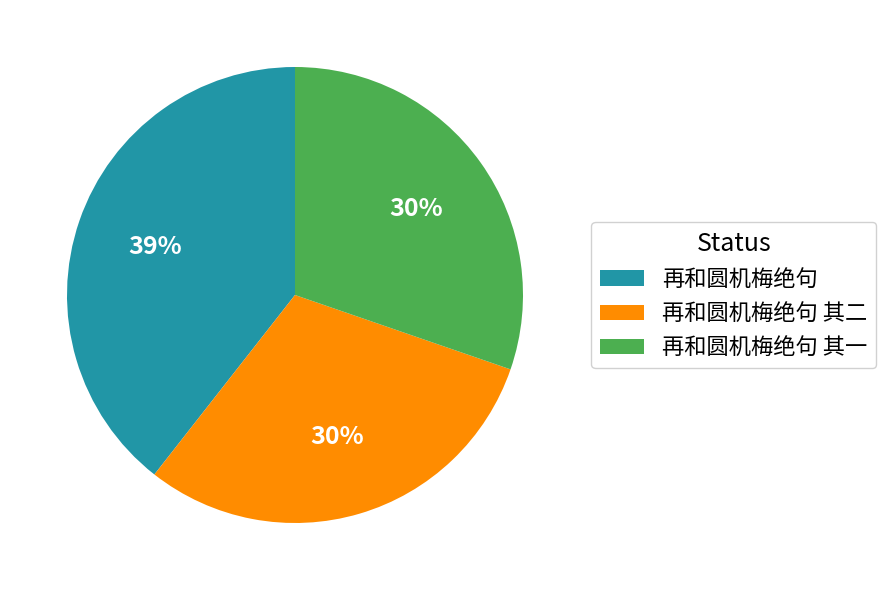

Which has a higher value, 再和圆机梅绝句 其一 or 再和圆机梅绝句?

再和圆机梅绝句